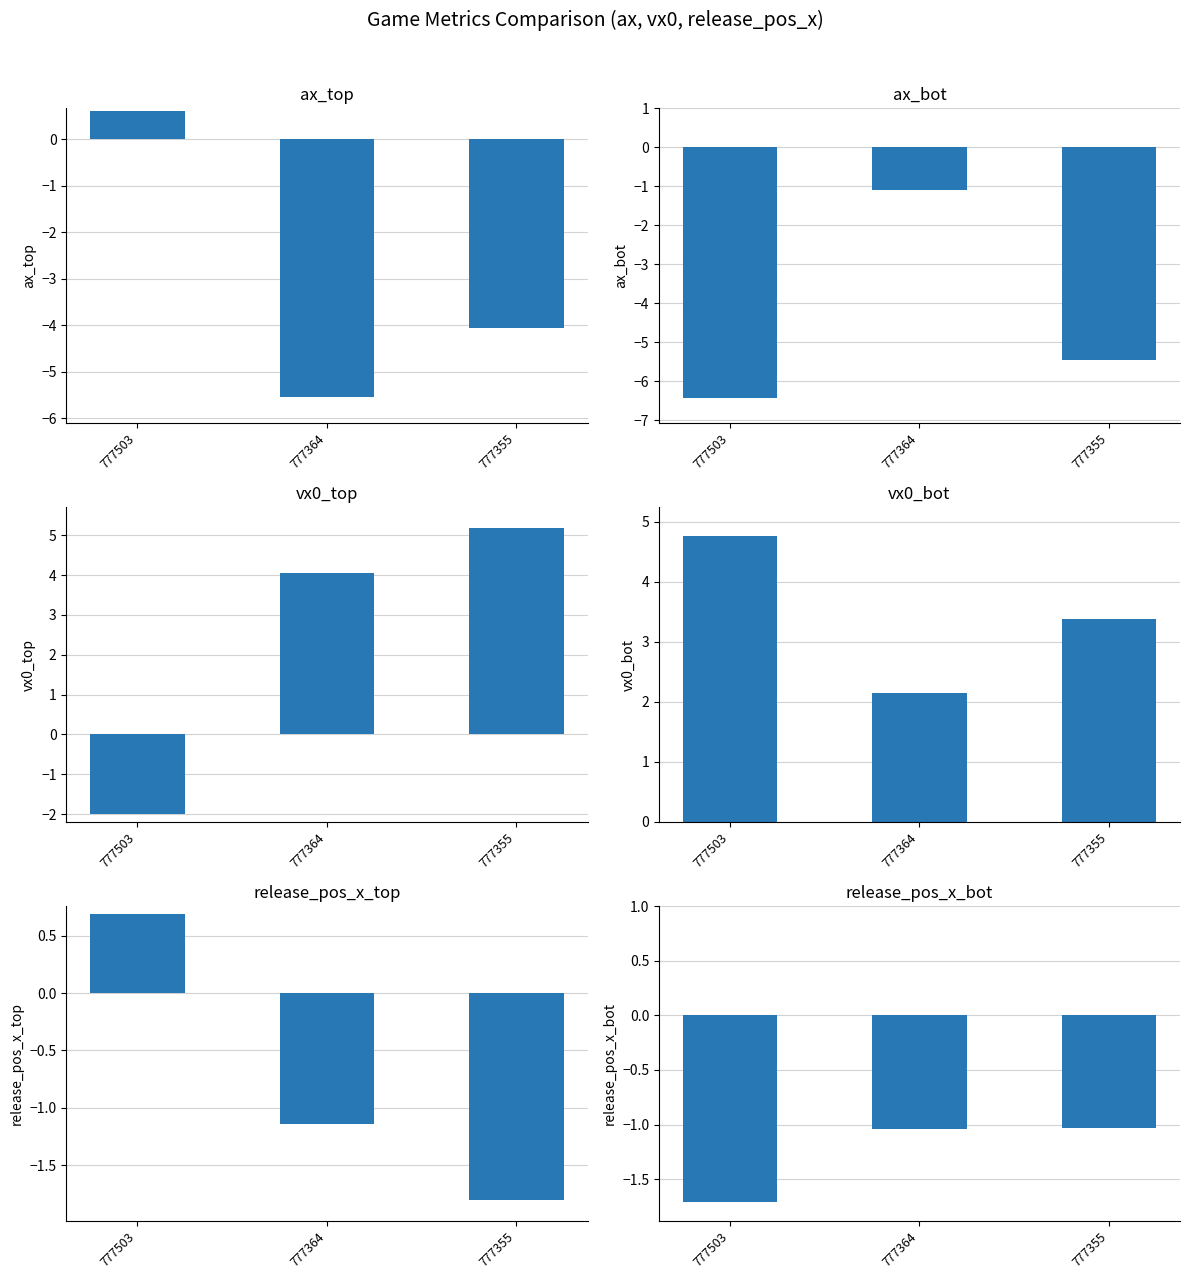

The value of vx0_top at 777355 is 5.2. True or false?

True